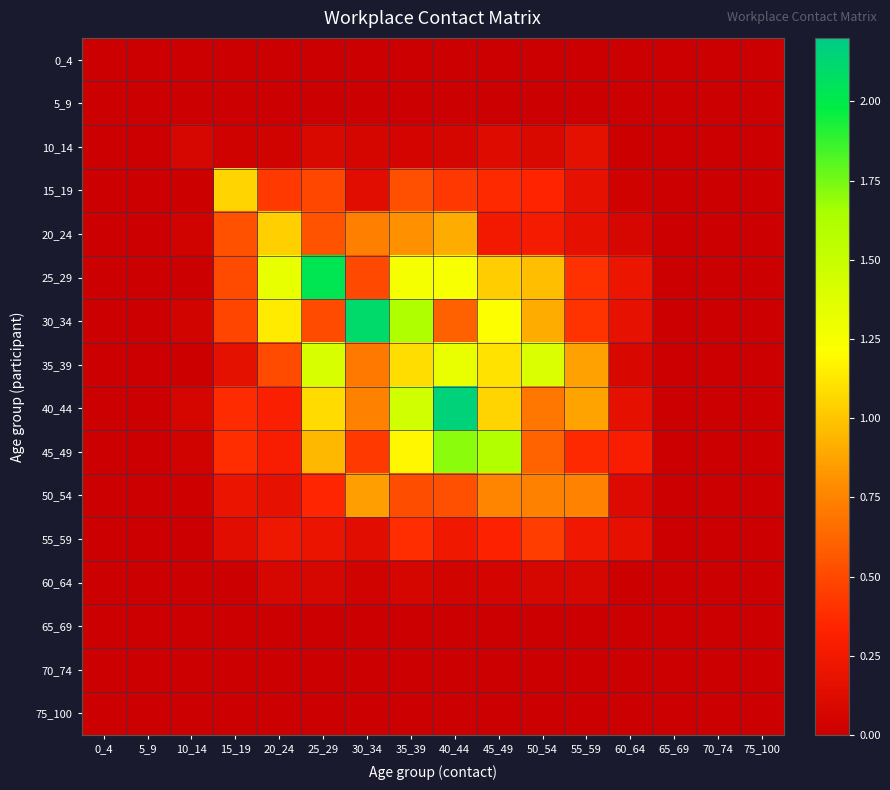

At how many categories does at least one series exceed 1?

8